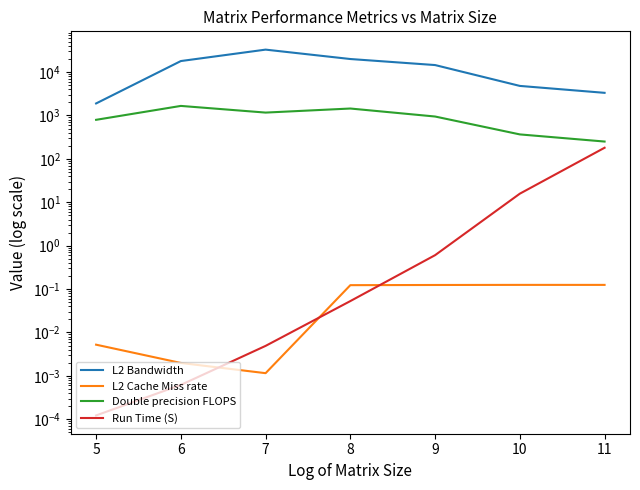

Does the chart have visible grid lines?

No